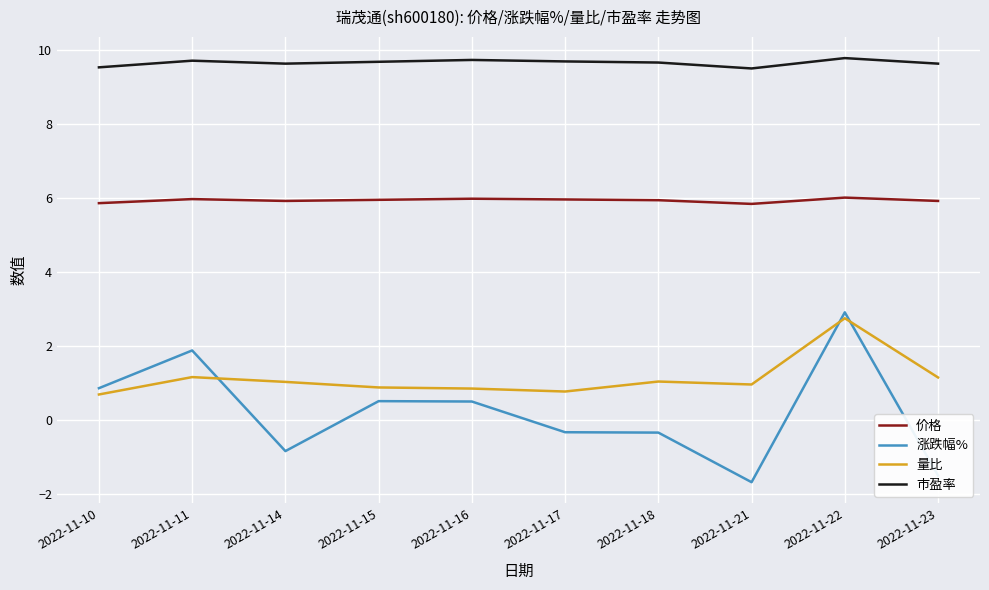

What is the difference between the maximum and minimum values in the 涨跌幅% series?

4.6